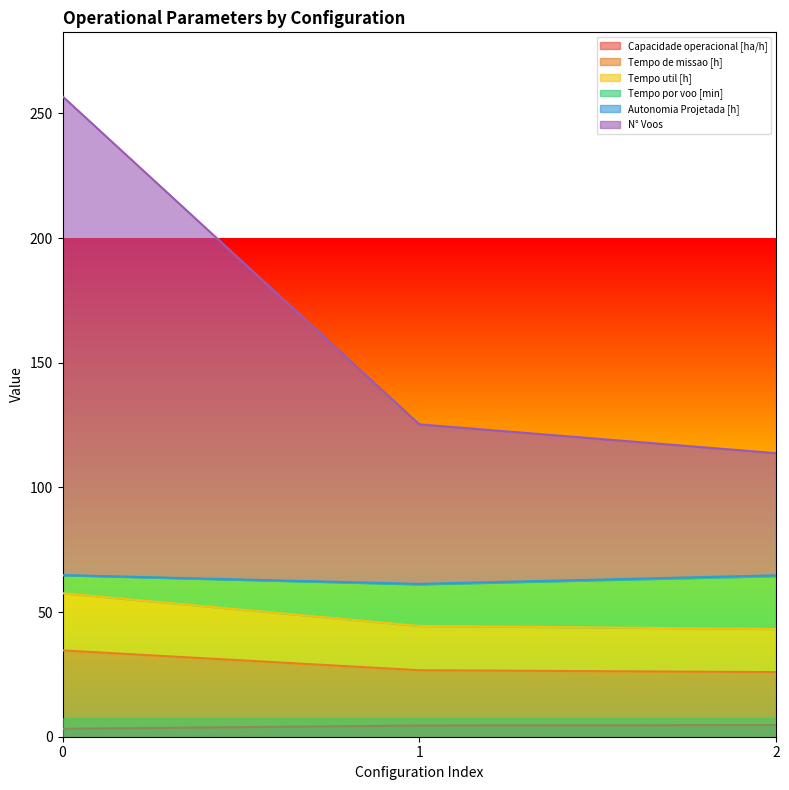

What is the difference between the Capacidade operacional [ha/h] values at 1 and 0?

1.3